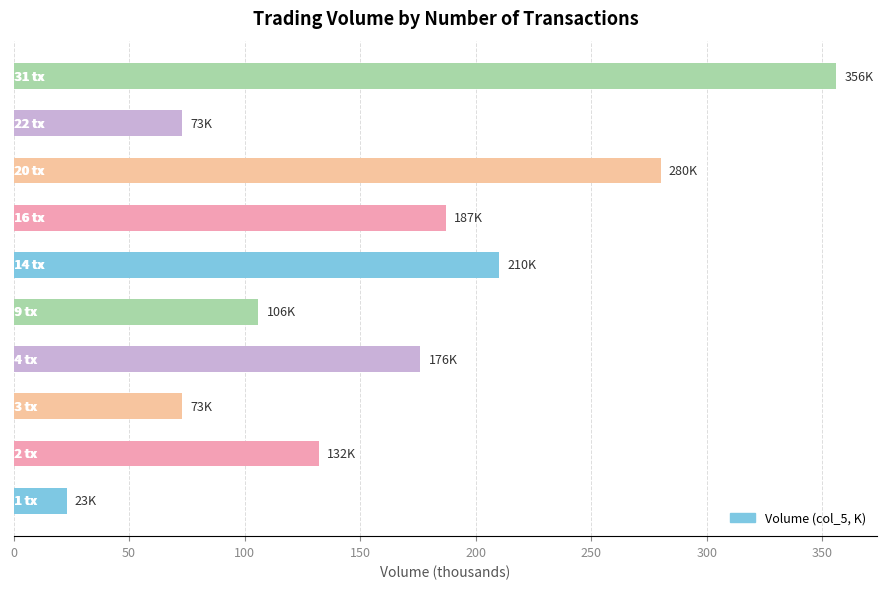

The value at 4 tx is 259. True or false?

False